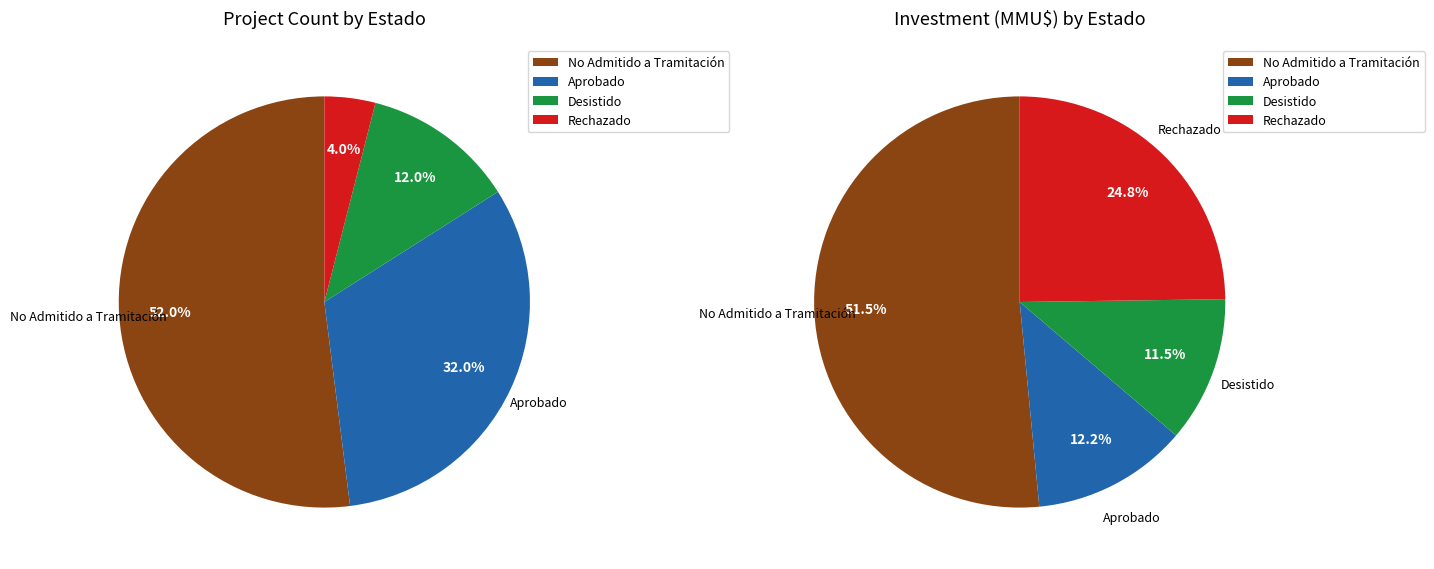

How much of the chart is everything except No Admitido a Tramitación?

48.0%